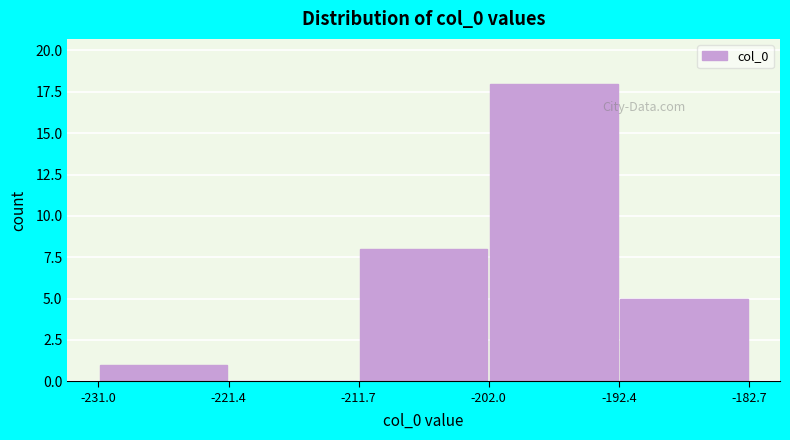

Reading left to right, transcribe this chart: for each bar, give the range it covers on the x-axis and its height. The values are not printed on the chart, so give them approximately, as read against the axis.

-231.0 to -221.4: 1
-221.4 to -211.7: 0
-211.7 to -202.0: 8
-202.0 to -192.4: 18
-192.4 to -182.7: 5